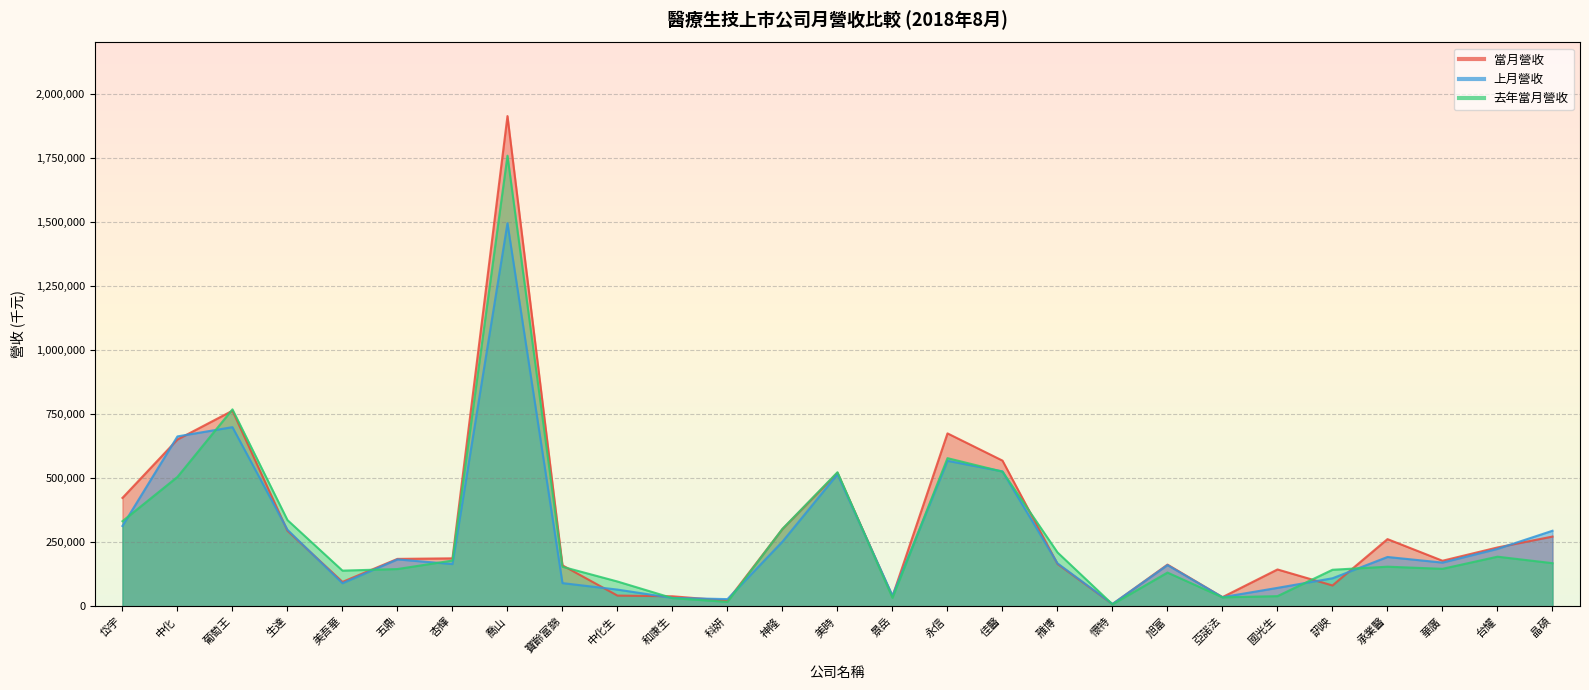

Reading left to right, extract all data points from this chart.

當月營收: 岱宇=423458	中化=651331	葡萄王=763715	生達=295211	美吾華=95719	五鼎=185502	杏輝=187658	喬山=1913480	寶齡富錦=160402	中化生=42336	和康生=39576	科妍=22304	神隆=302144	美時=520877	景岳=39210	永信=675259	佳醫=569022	雃博=165818	懷特=9039	旭富=163212	亞諾法=36352	國光生=144294	訊映=81793	承業醫=262690	華廣=178243	台耀=230141	晶碩=272633
上月營收: 岱宇=313952	中化=663475	葡萄王=699612	生達=299154	美吾華=90613	五鼎=183541	杏輝=165414	喬山=1495395	寶齡富錦=91027	中化生=65710	和康生=33156	科妍=28582	神隆=252945	美時=515538	景岳=42104	永信=568178	佳醫=527024	雃博=168161	懷特=9655	旭富=161296	亞諾法=36206	國光生=72474	訊映=109899	承業醫=192946	華廣=171081	台耀=224617	晶碩=295334
去年當月營收: 岱宇=332600	中化=505340	葡萄王=768980	生達=336931	美吾華=139715	五鼎=145909	杏輝=179078	喬山=1758895	寶齡富錦=154772	中化生=97231	和康生=32492	科妍=17806	神隆=302724	美時=523660	景岳=33485	永信=578584	佳醫=525912	雃博=210814	懷特=8278	旭富=132091	亞諾法=35503	國光生=40166	訊映=143057	承業醫=155094	華廣=146764	台耀=194124	晶碩=168819